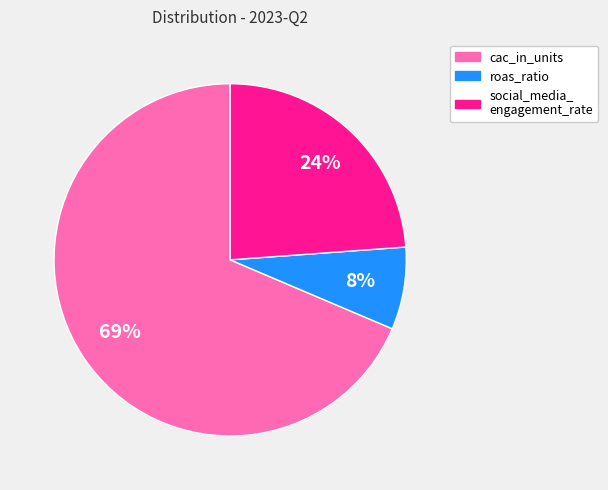

Is there any slice that represents more than half of the pie?

Yes